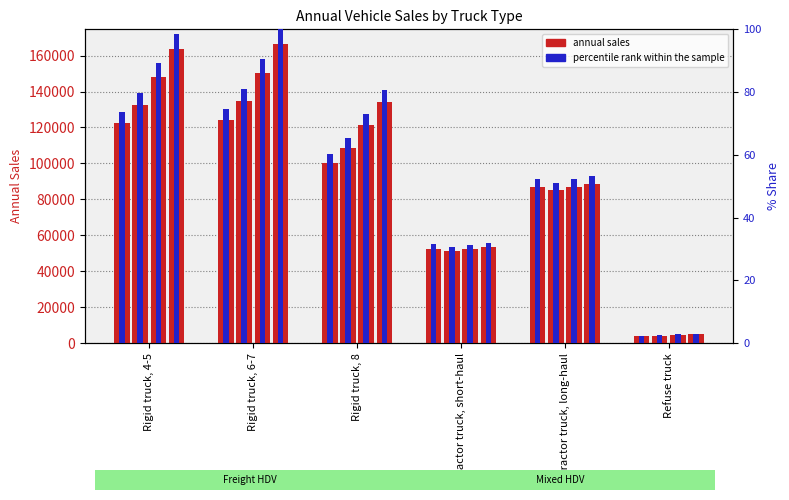

What is the minimum value shown in the chart?

2.3